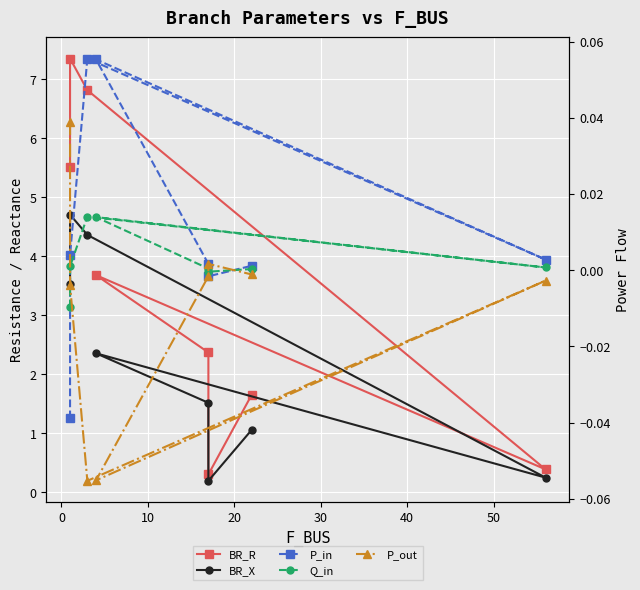

Which series has the largest range (max minus min)?

BR_R